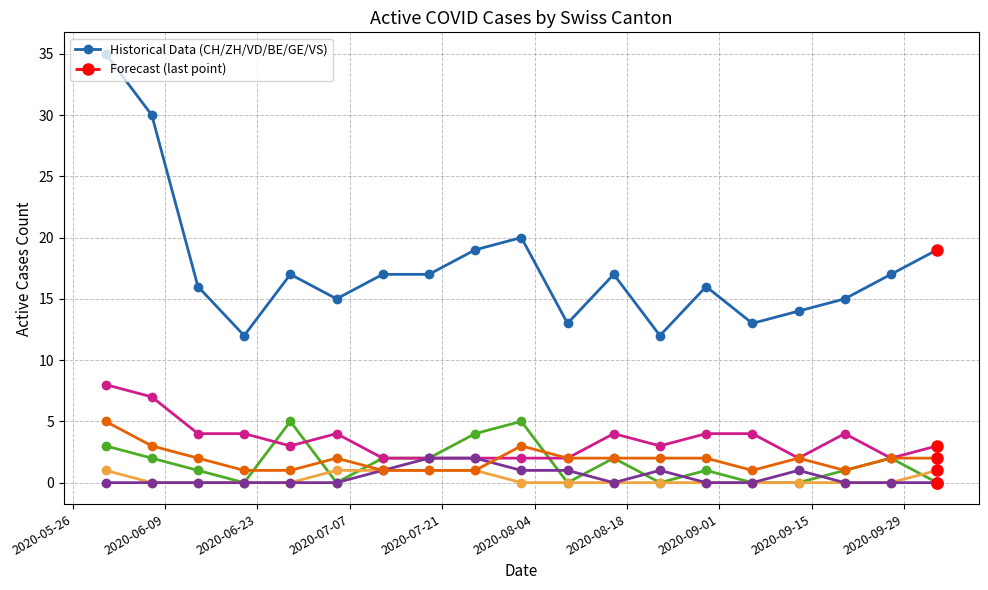

What is the greatest value displayed?

35